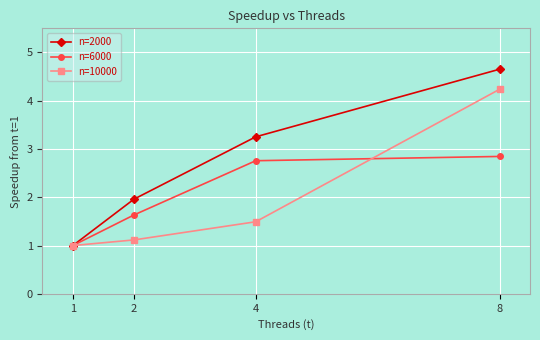

Which series has the largest range (max minus min)?

n=2000